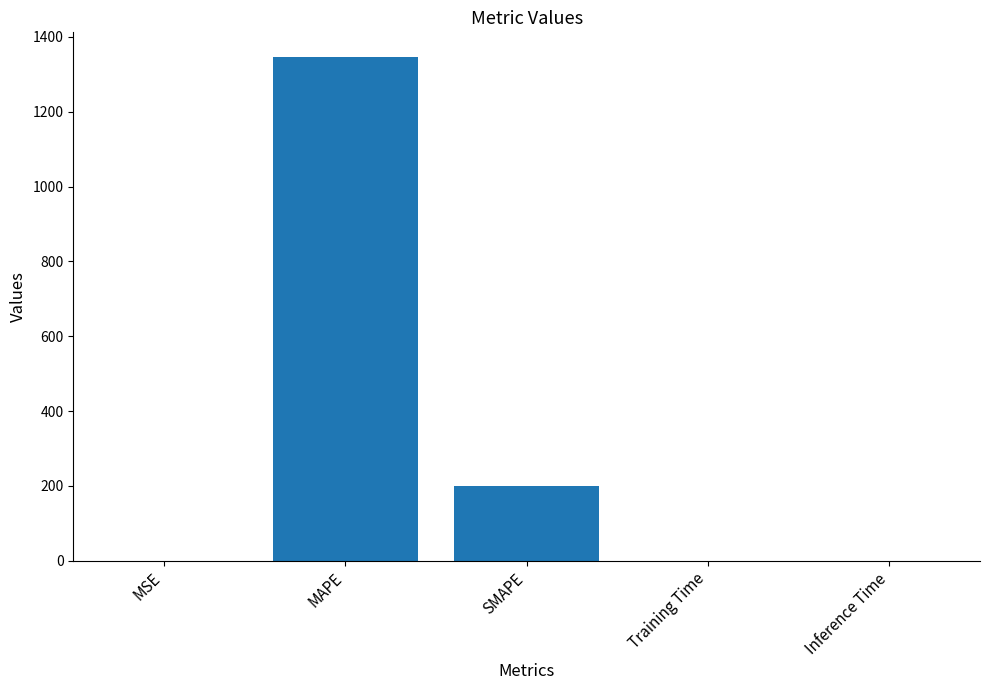

Which label corresponds to the largest value in the chart?

MAPE